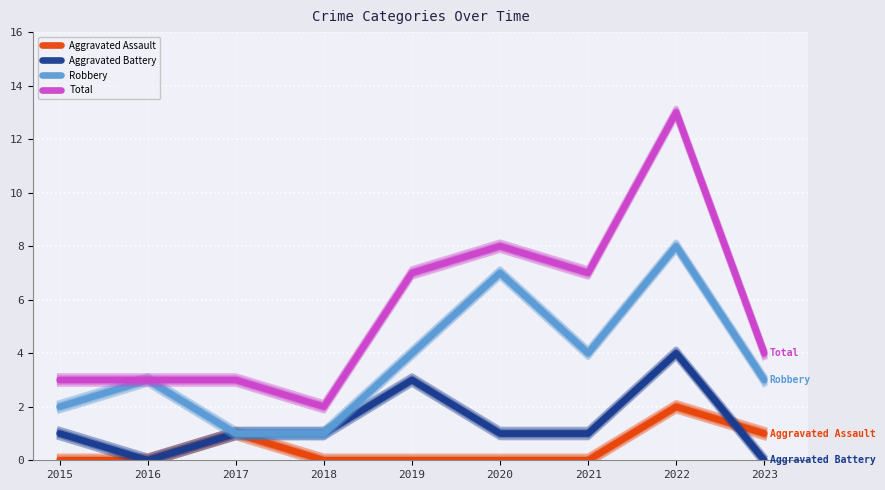

True or false: Aggravated Assault and Total intersect in this chart.

False